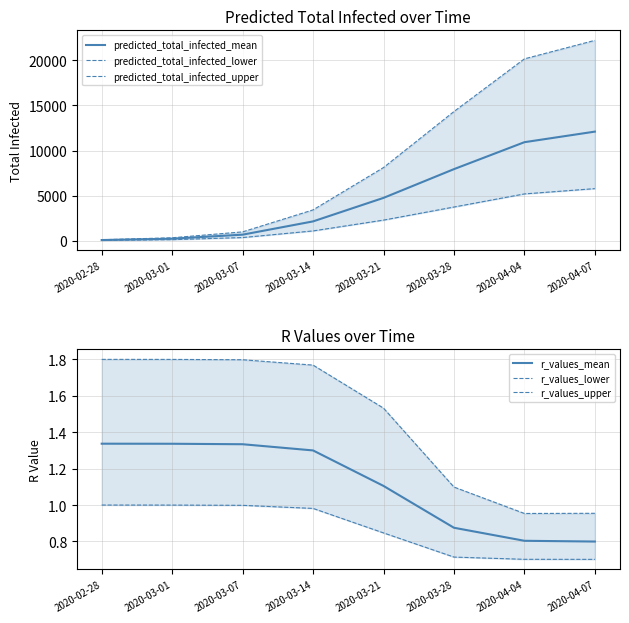

Reading left to right, list all the values displayed in this chart.

predicted_total_infected_mean: 2020-02-28=75.0	2020-03-01=224.0	2020-03-07=672.0	2020-03-14=2143.0	2020-03-21=4751.0	2020-03-28=7939.0	2020-04-04=10928.0	2020-04-07=12100.0
predicted_total_infected_lower: 2020-02-28=39.0	2020-03-01=117.0	2020-03-07=351.0	2020-03-14=1087.0	2020-03-21=2286.0	2020-03-28=3737.0	2020-04-04=5190.0	2020-04-07=5778.0
predicted_total_infected_upper: 2020-02-28=109.0	2020-03-01=327.0	2020-03-07=981.0	2020-03-14=3418.0	2020-03-21=8115.0	2020-03-28=14327.0	2020-04-04=20170.0	2020-04-07=22221.0
r_values_mean: 2020-02-28=1.3	2020-03-01=1.3	2020-03-07=1.3	2020-03-14=1.3	2020-03-21=1.1	2020-03-28=0.9	2020-04-04=0.8	2020-04-07=0.8
r_values_lower: 2020-02-28=1.0	2020-03-01=1.0	2020-03-07=1.0	2020-03-14=1.0	2020-03-21=0.8	2020-03-28=0.7	2020-04-04=0.7	2020-04-07=0.7
r_values_upper: 2020-02-28=1.8	2020-03-01=1.8	2020-03-07=1.8	2020-03-14=1.8	2020-03-21=1.5	2020-03-28=1.1	2020-04-04=1.0	2020-04-07=1.0